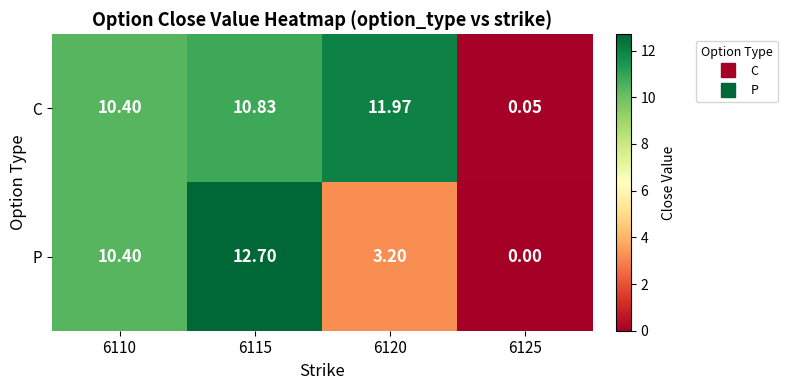

Rank the series by their maximum value, from lowest to highest.

C, P